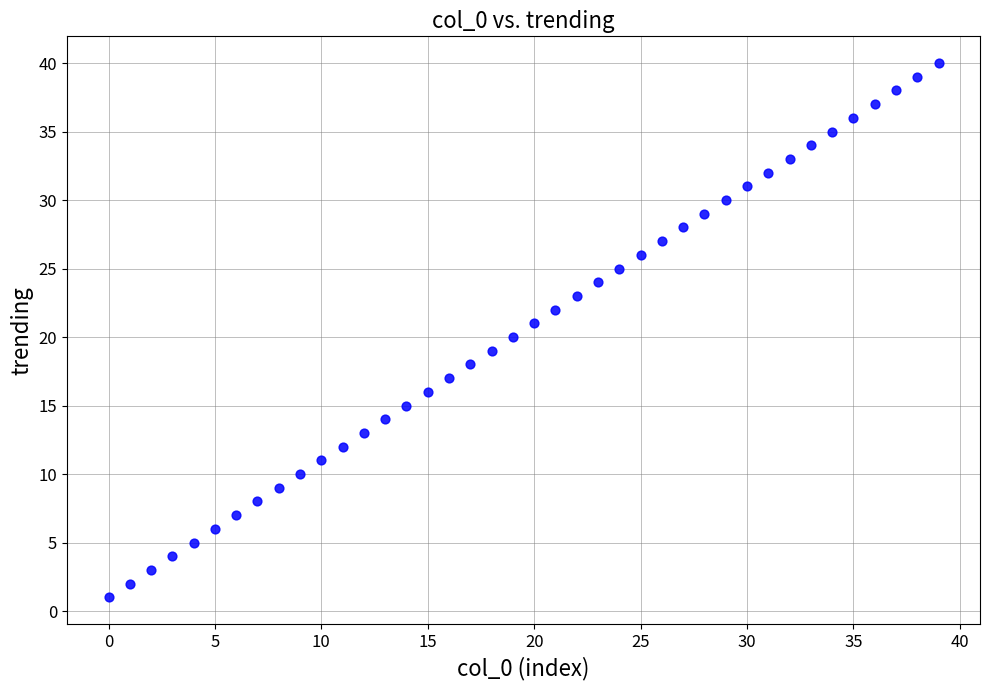

What is the range of Y values (max minus min)?

39